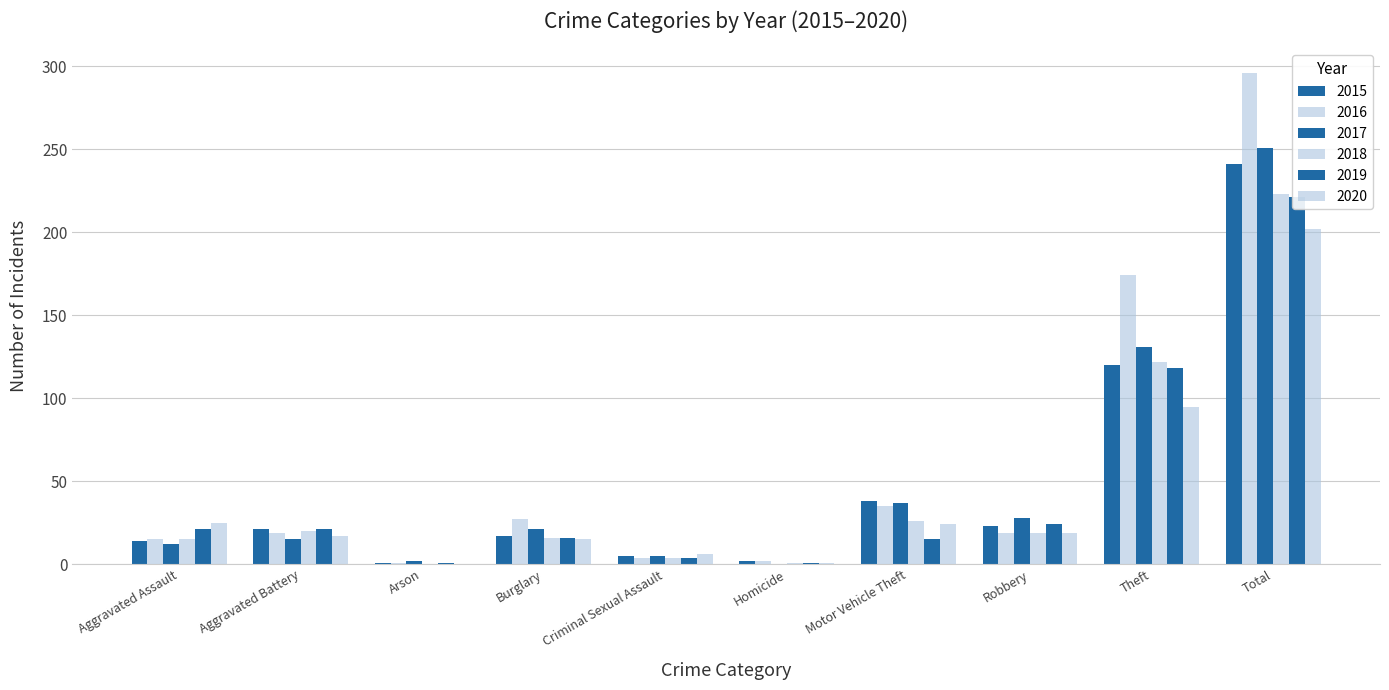

How many positive values does the 2018 series have?

9